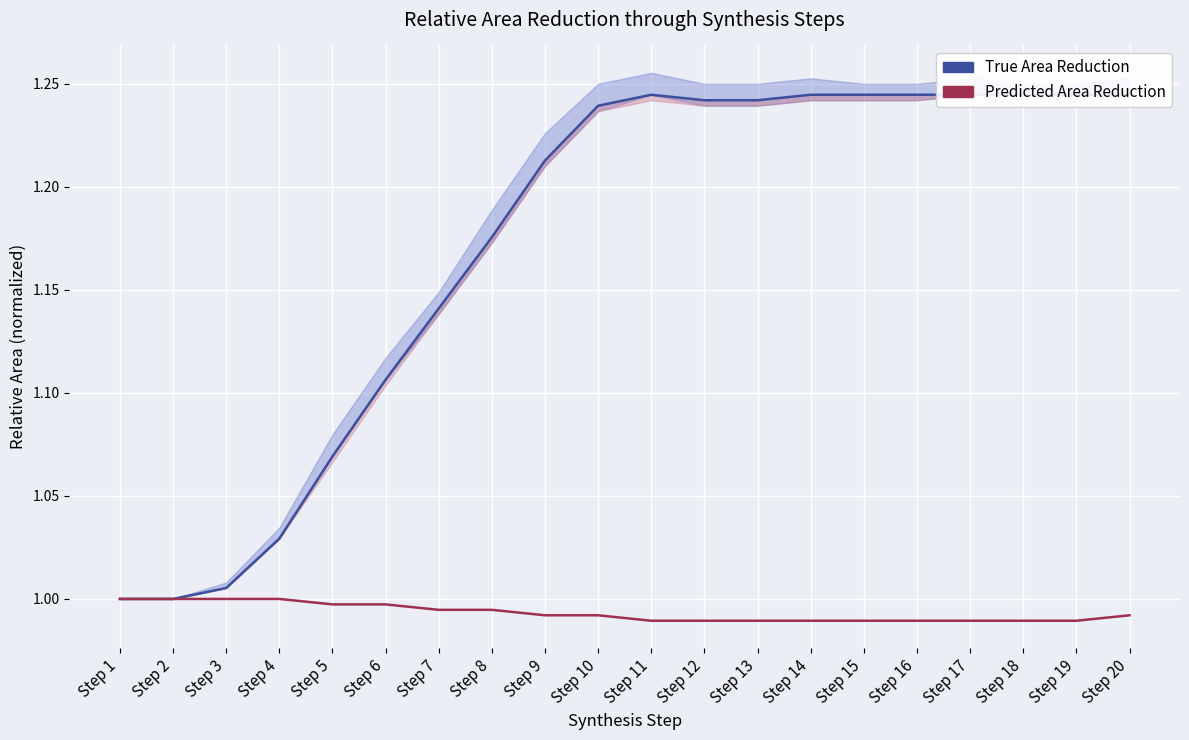

True or false: True Area Reduction has a value of 1.8 at Step 8.

False